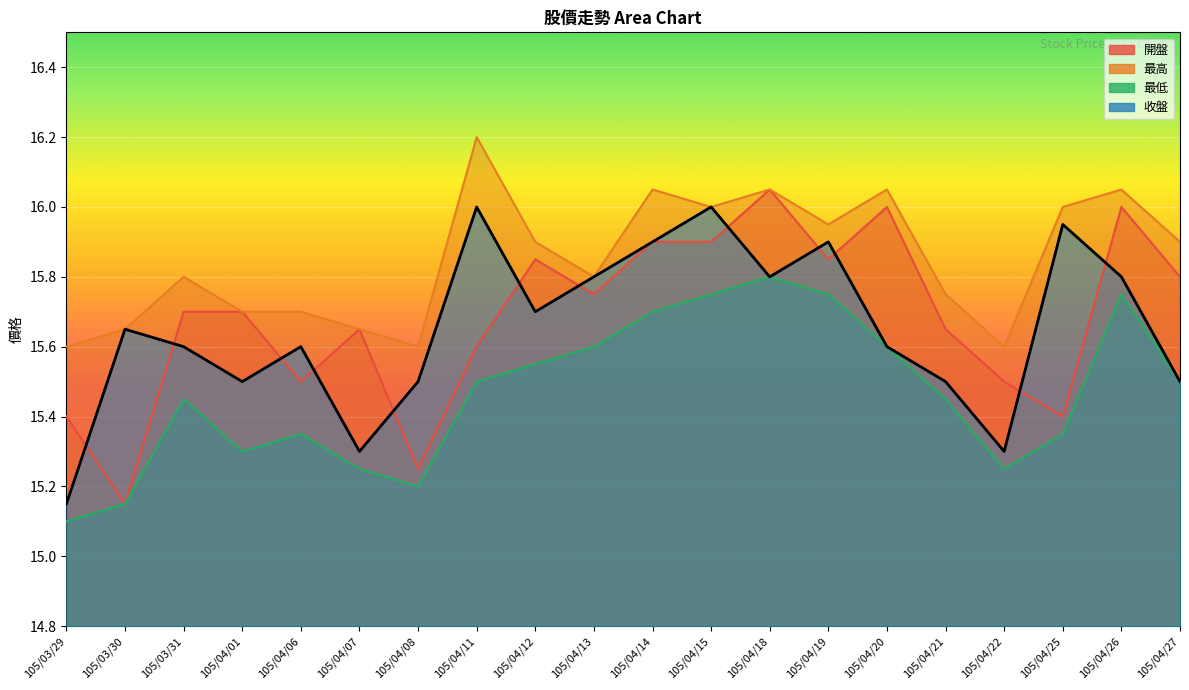

Count the 最低 values in the range 15 to 16.

20